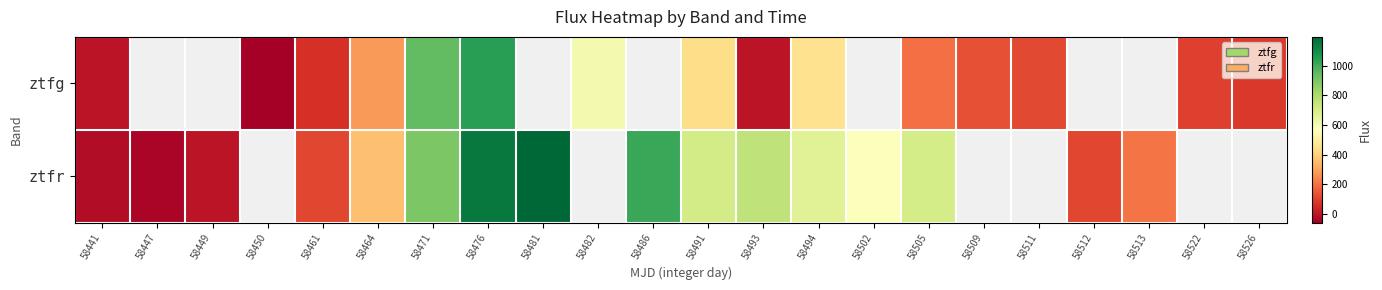

At how many categories does at least one series exceed 843?

4